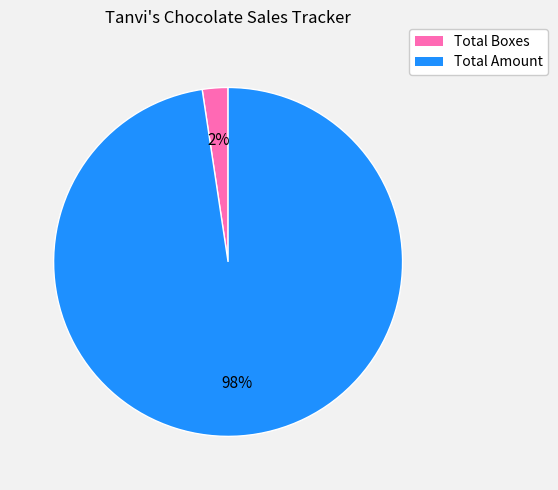

The Total Amount slice represents 98% of the pie. True or false?

True